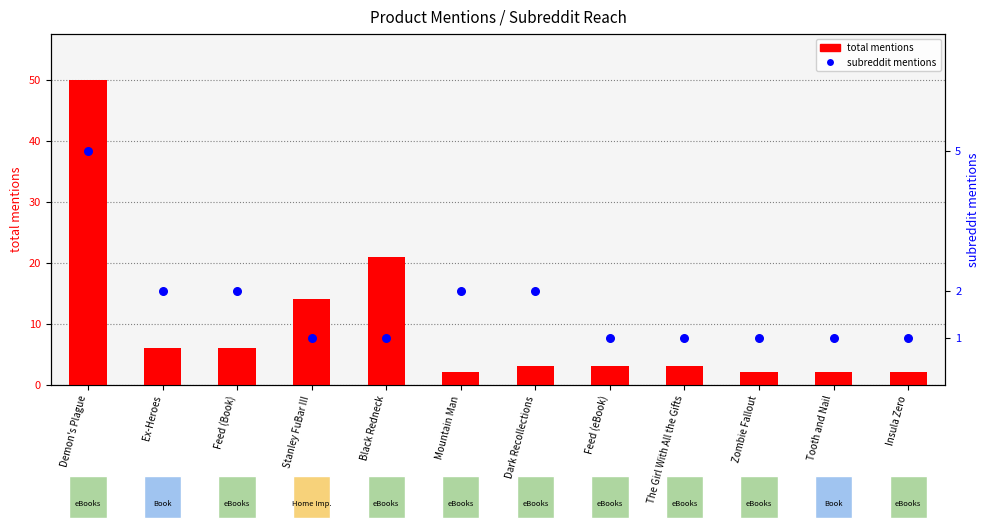

Which series contains the highest Y value?

total mentions